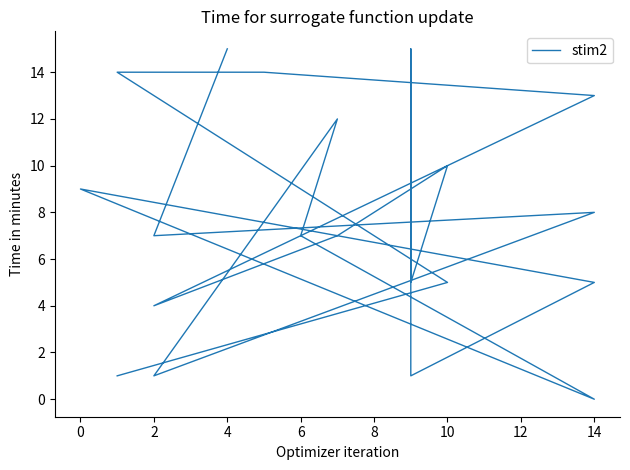

Reading left to right, list all the values displayed in this chart.

15	7	8	1	12	7	0	9	5	1	15	5	10	7	4	13	14	14	5	1